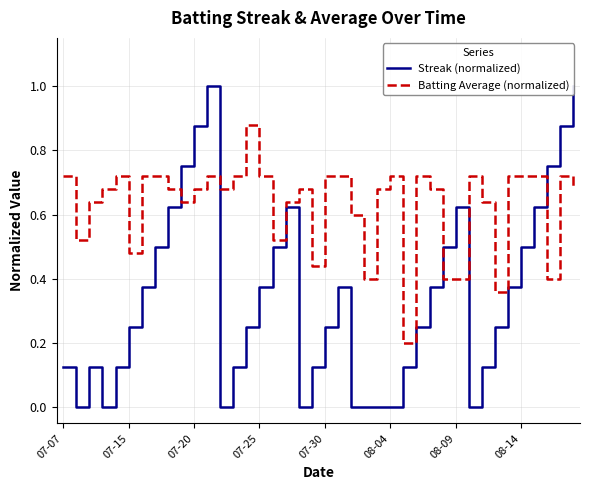

Rank the series at 34 from highest to lowest value.

Batting Average (normalized), Streak (normalized)